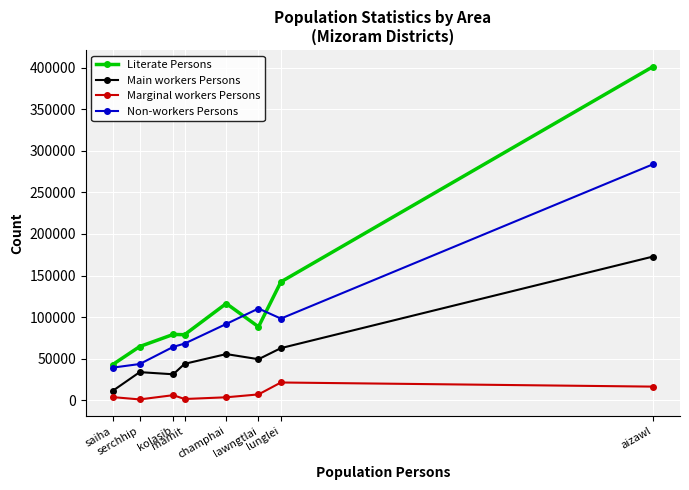

True or false: Marginal workers Persons has more than 0 interior local peaks.

True